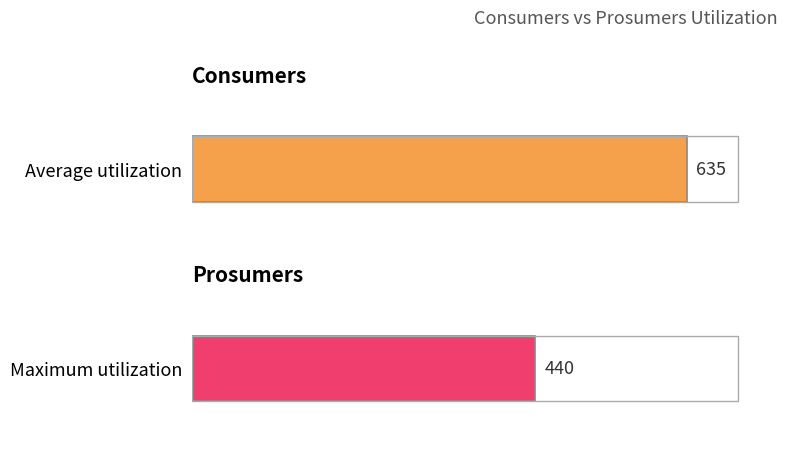

What are all the series names shown in the legend?

Consumers, Prosumers